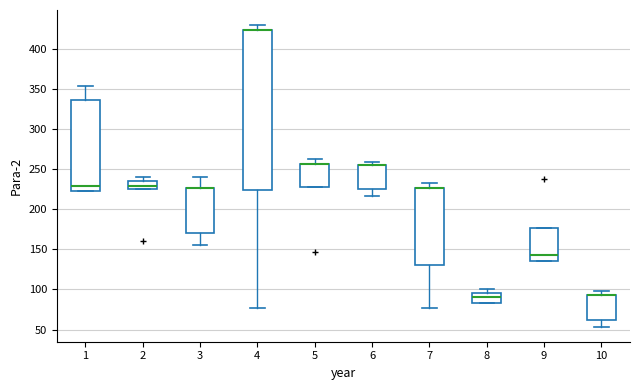

Which box is the tallest, from its lower edge to its upper edge?

4